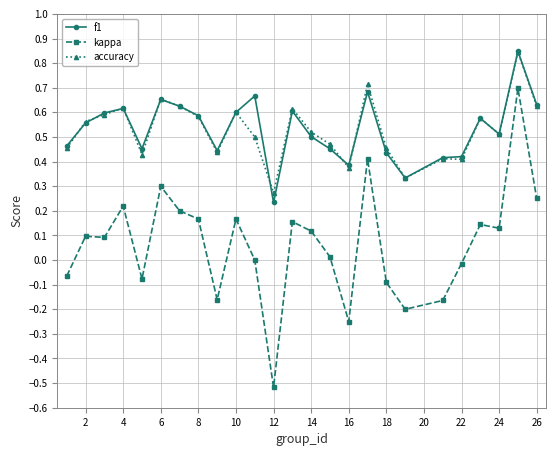

True or false: kappa has more than 1 points higher than both neighbors.

True